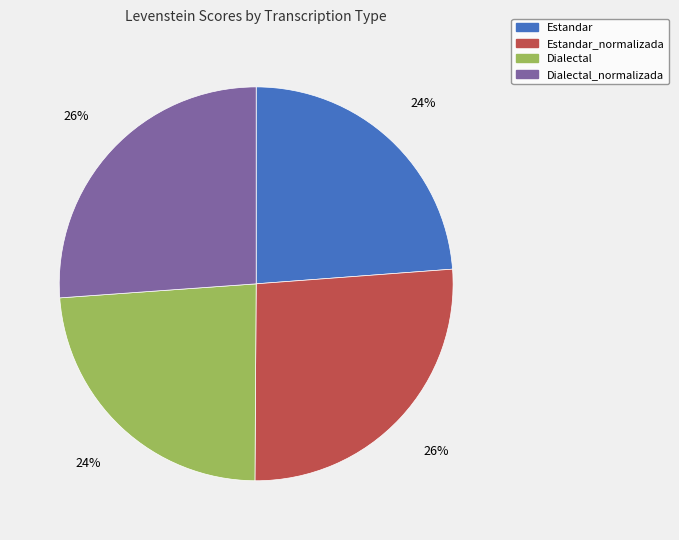

What is the ratio of the value at Dialectal_normalizada to the value at Dialectal?

1.1